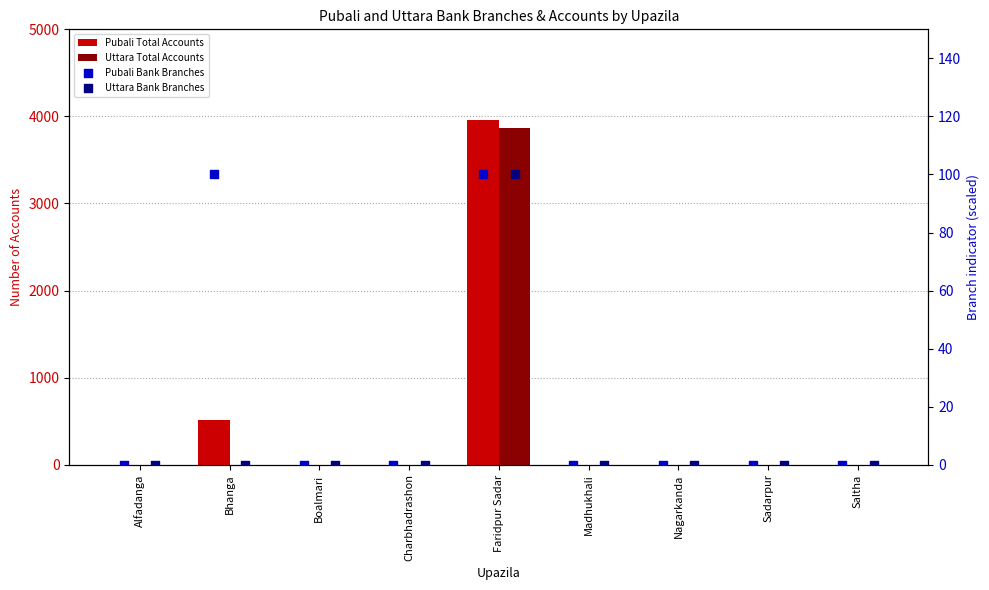

Which series has the widest spread of Y values?

Pubali Total Accounts